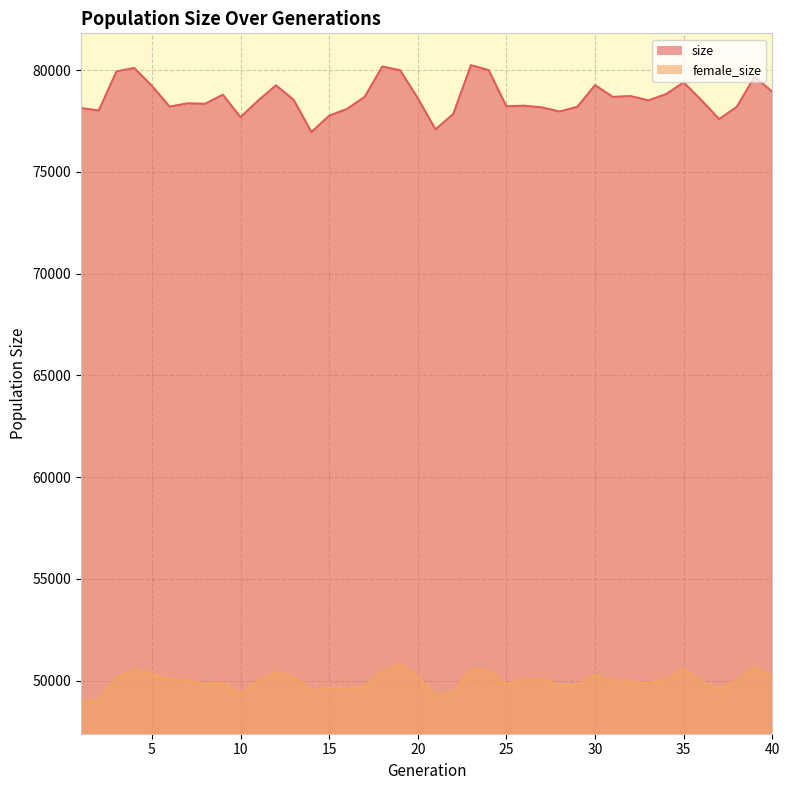

True or false: size has more than 1 interior local peaks.

True